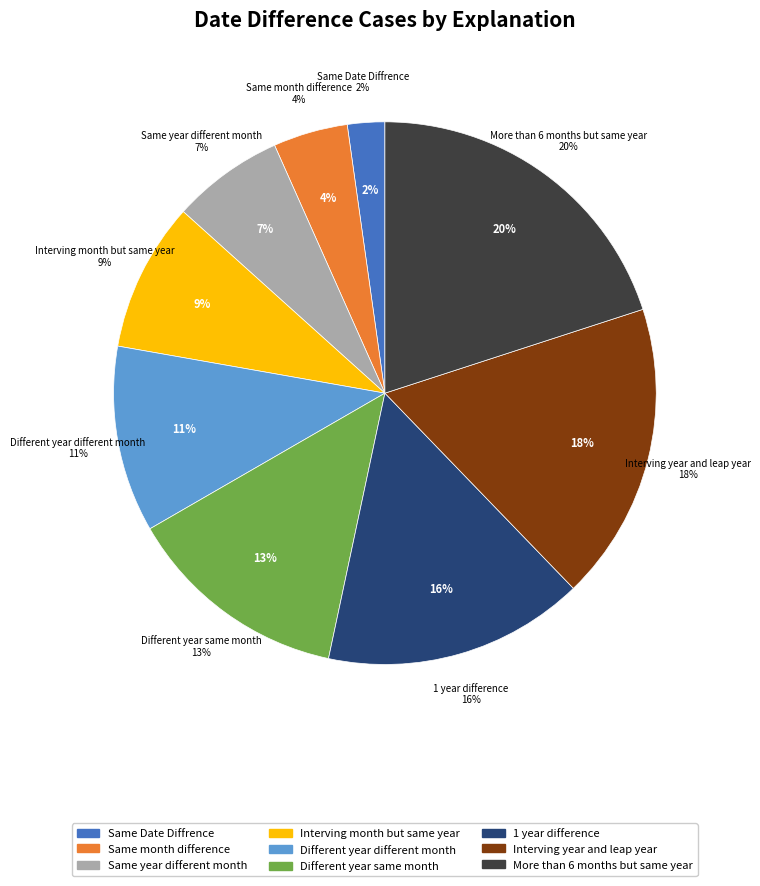

To the nearest percent, what portion does Different year different month represent?

11%